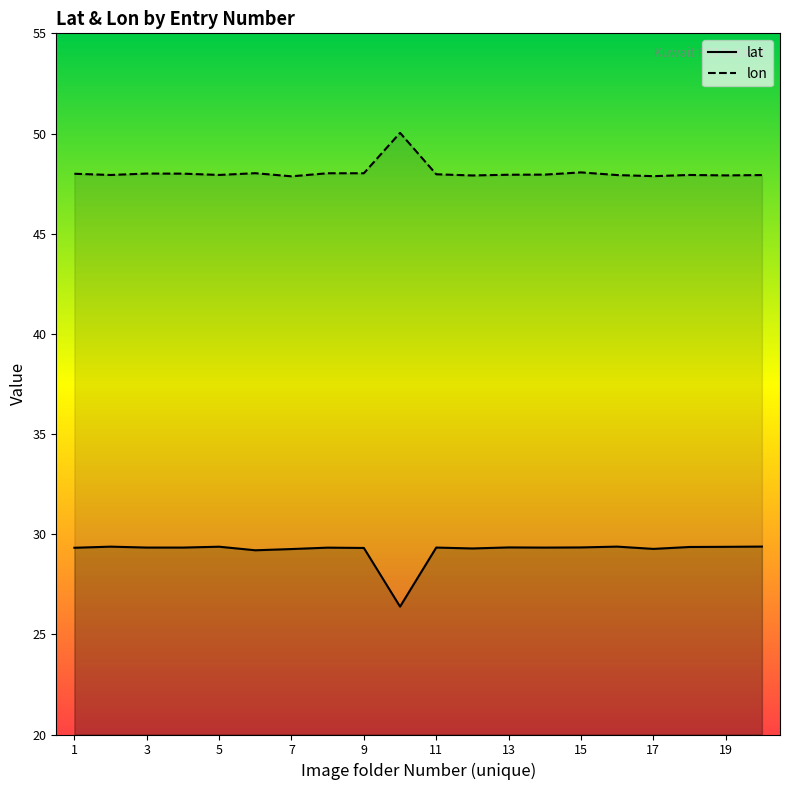

Reading left to right, extract all data points from this chart.

lat: 29.3	29.4	29.3	29.3	29.4	29.2	29.3	29.3	29.3	26.4	29.3	29.3	29.3	29.3	29.3	29.4	29.3	29.4	29.4	29.4
lon: 48.0	47.9	48.0	48.0	47.9	48.0	47.9	48.0	48.0	50.0	48.0	47.9	47.9	47.9	48.1	47.9	47.9	47.9	47.9	47.9